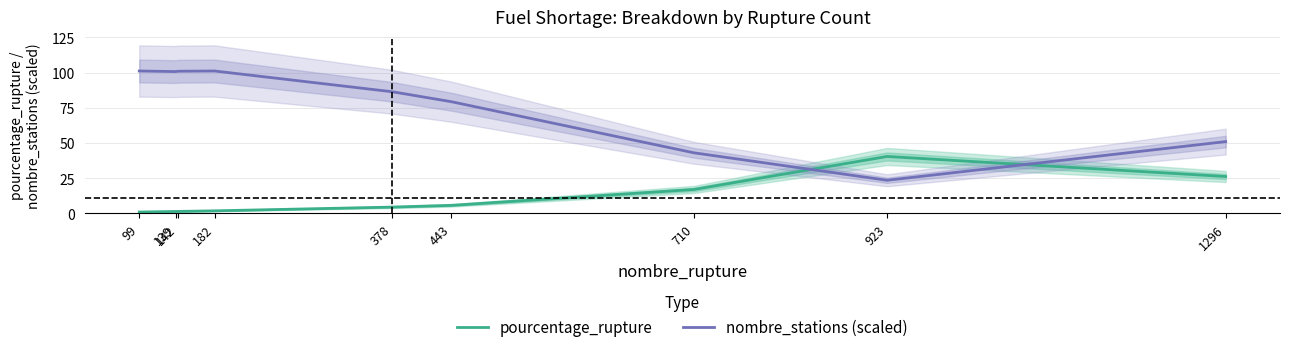

At which label is pourcentage_rupture closest to 20?

710